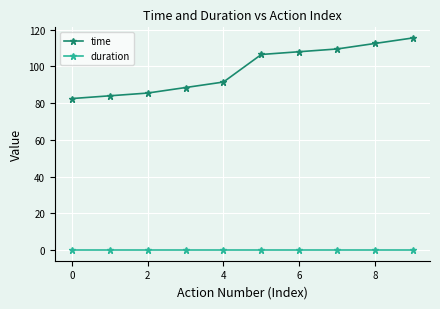

Which series has the largest total across all categories?

time